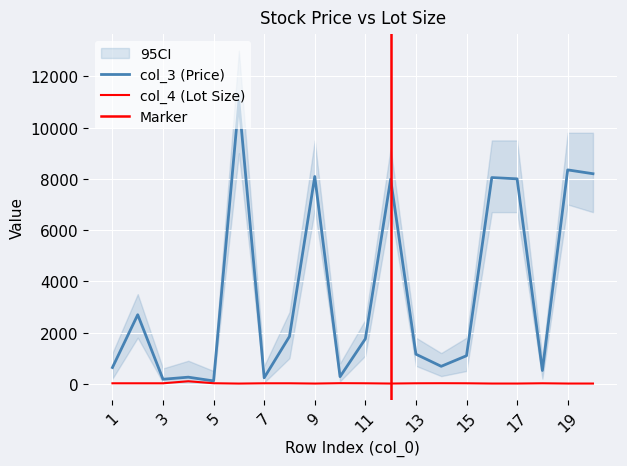

Rank the series by their average value, from lowest to highest.

col_4, col_3